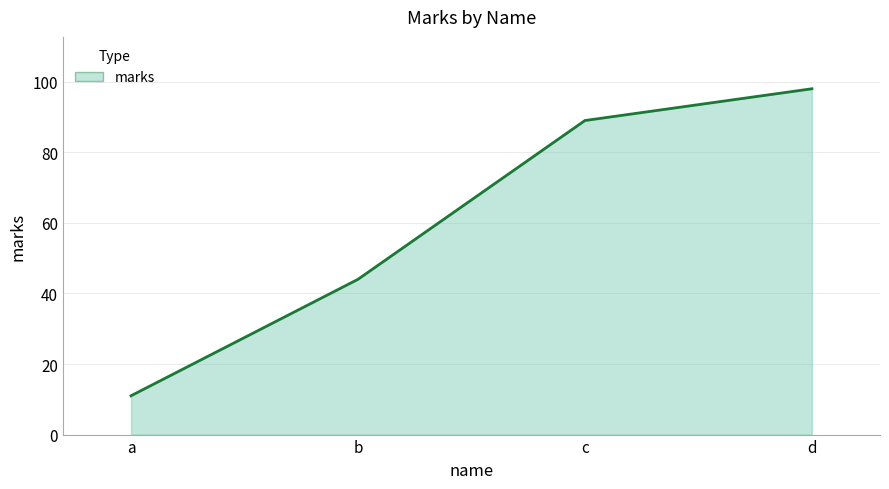

What is the minimum value shown in the chart?

11